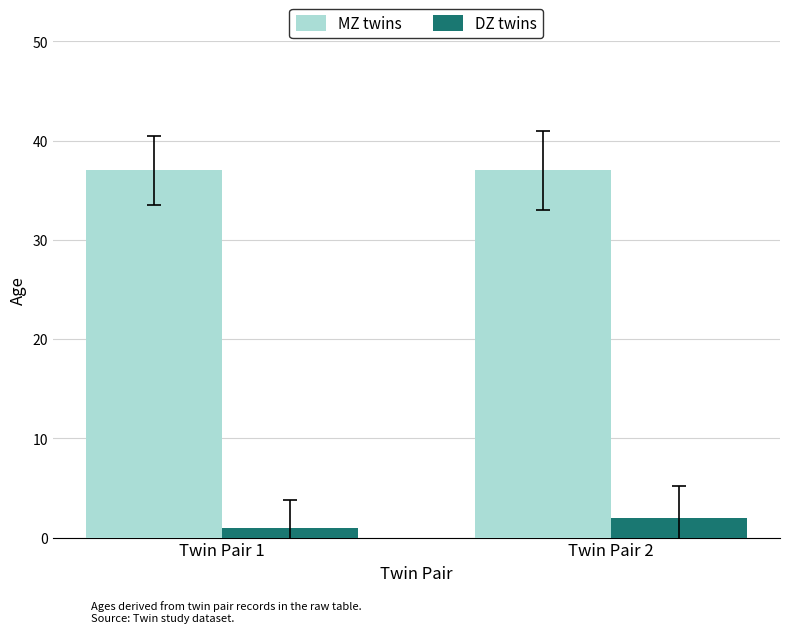

What is the value of the DZ twins bar at the 1st from the left?

1